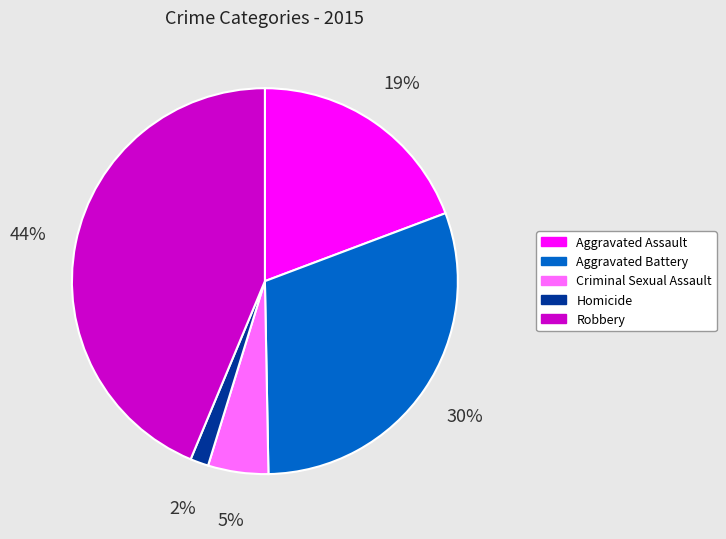

To the nearest percent, what is the difference between the largest and smallest slice percentages?

42%